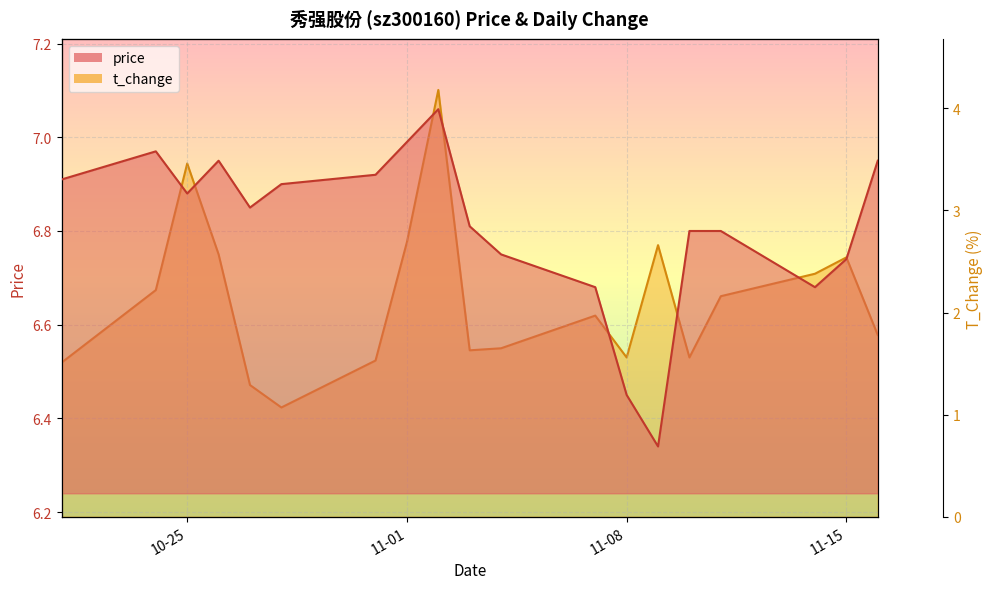

Count the number of data series in this chart.

2